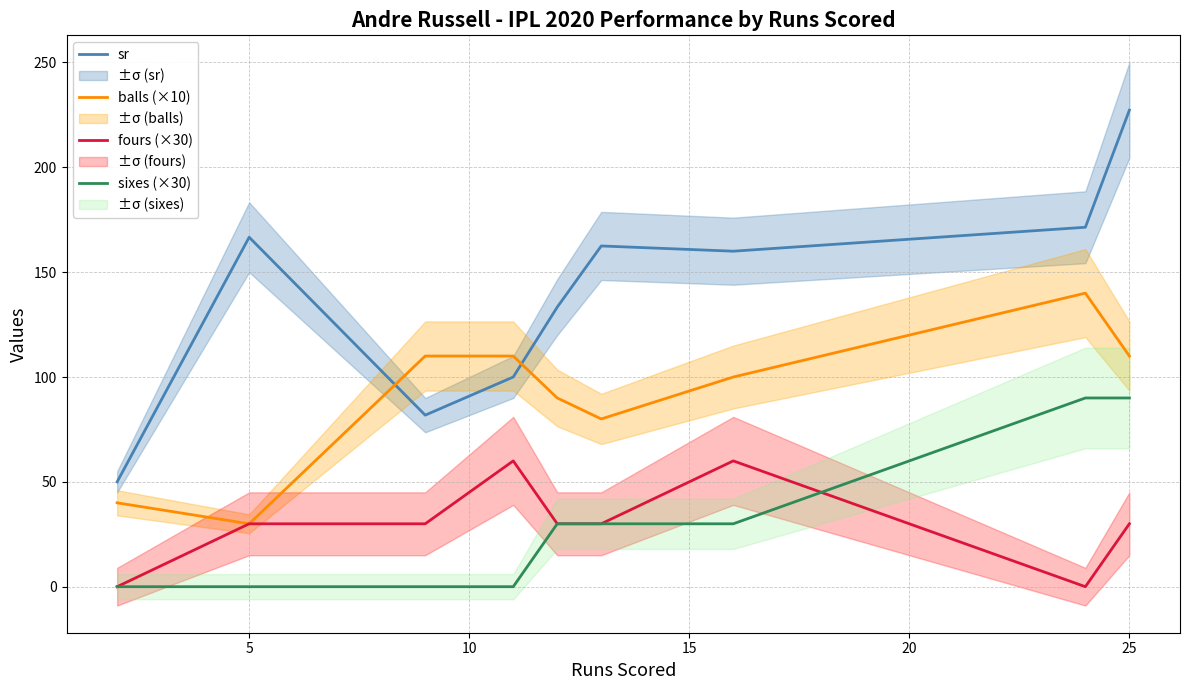

What is the highest value of the fours (×30) series?

60.0